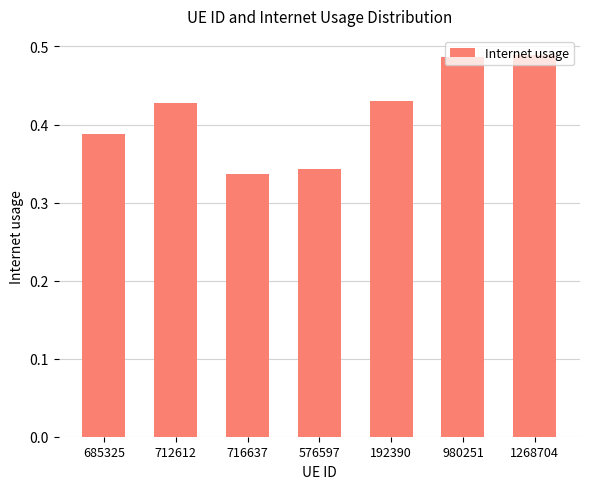

Is it true that the value at 1268704 is 0.8?

False